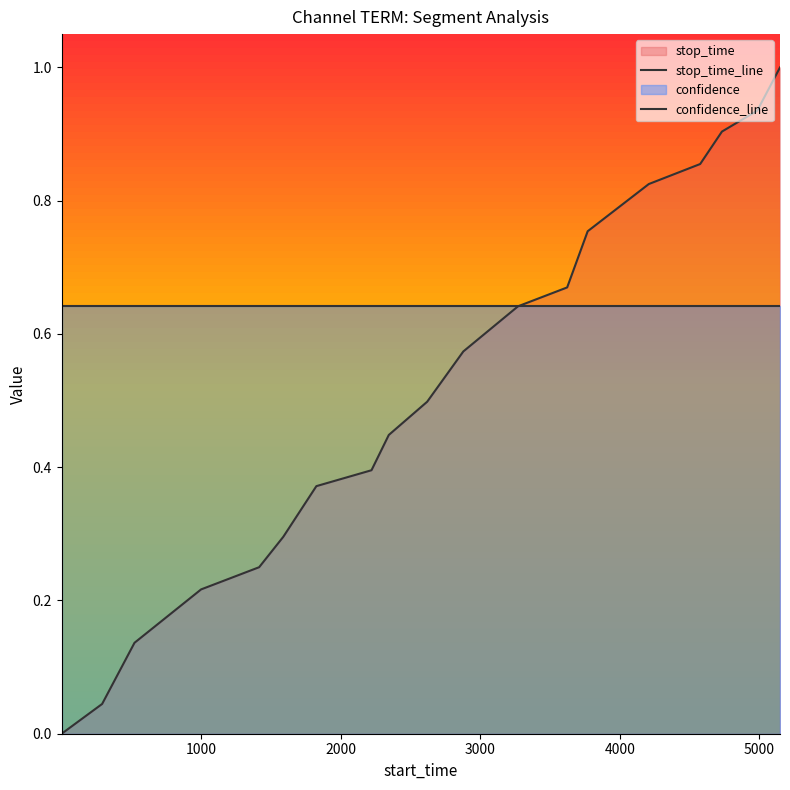

What is the value of the confidence_line point at the 16th from the left?

0.6